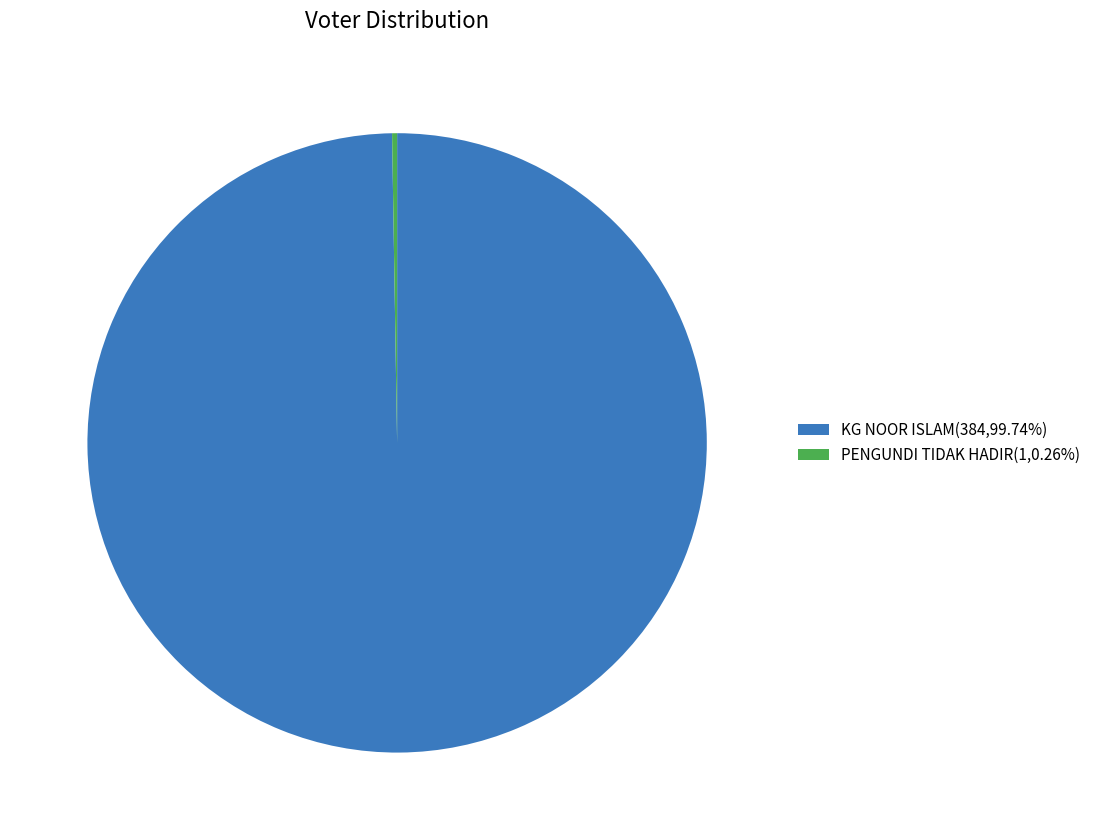

Does KG NOOR ISLAM(384,99.74%) account for over 50% of the chart?

Yes